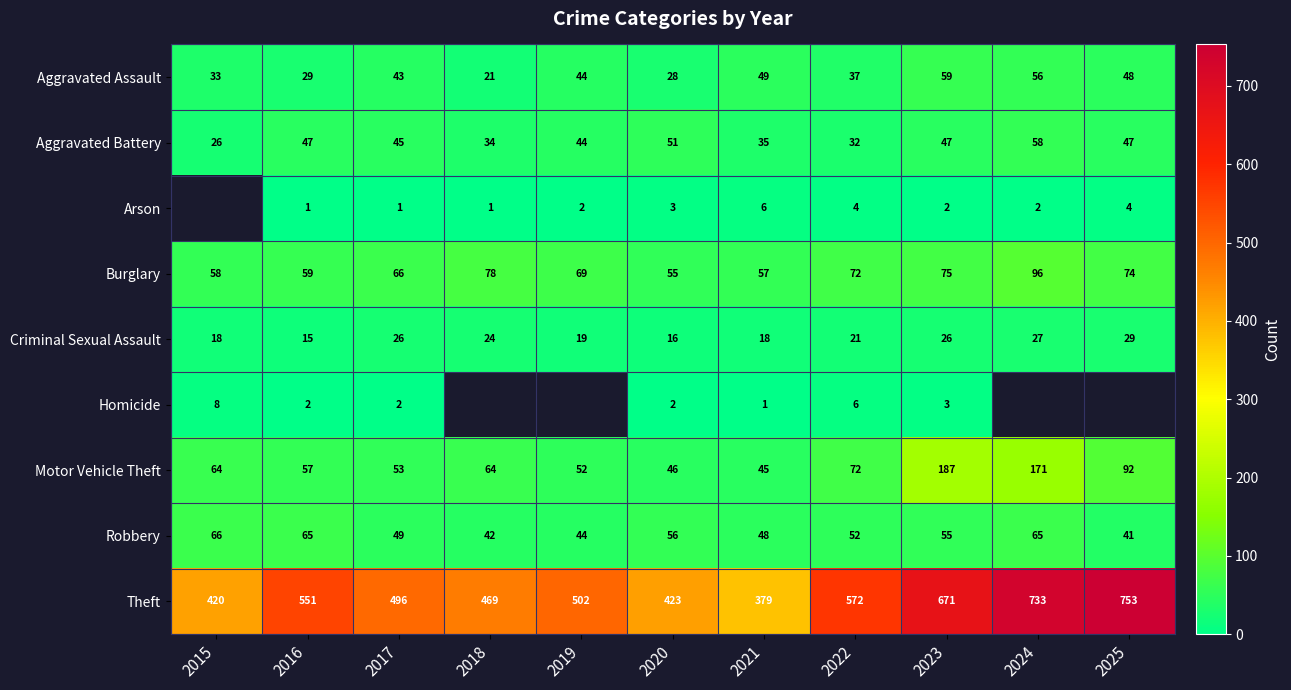

What is the average value of the Robbery series?

53